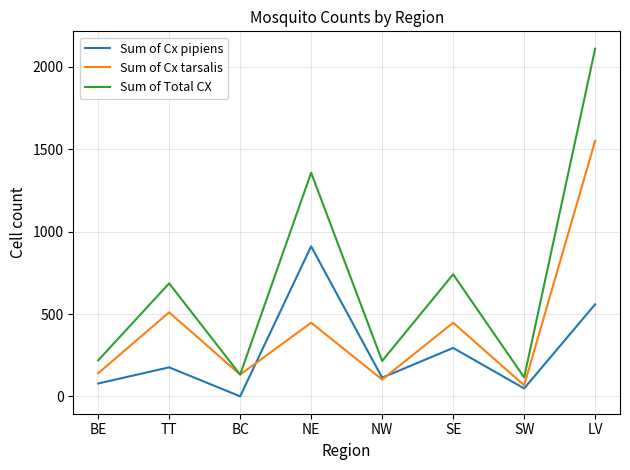

What position from the left is SE?

6